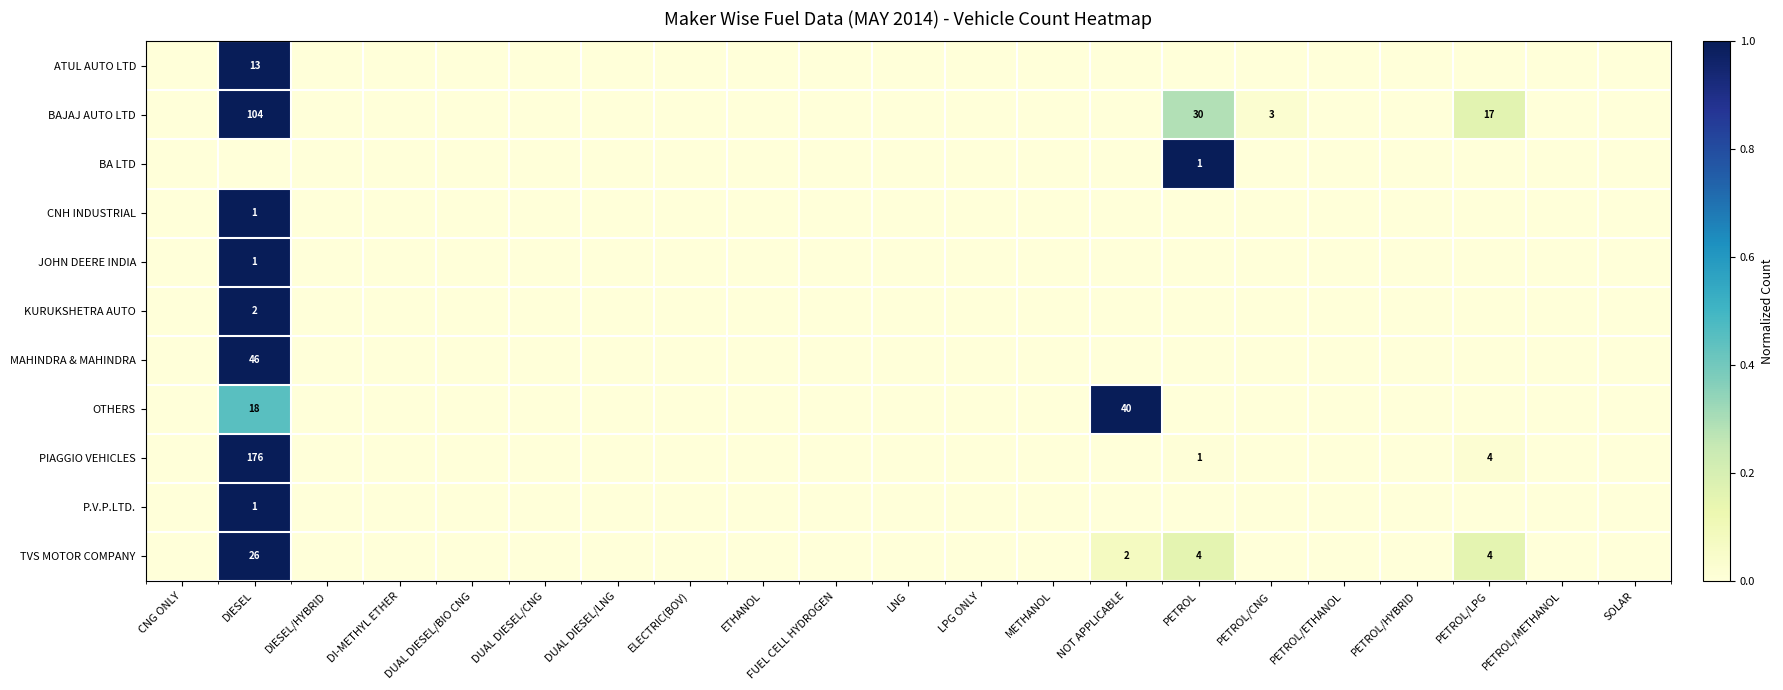

Is it true that CNH INDUSTRIAL equals 1 at DIESEL?

True